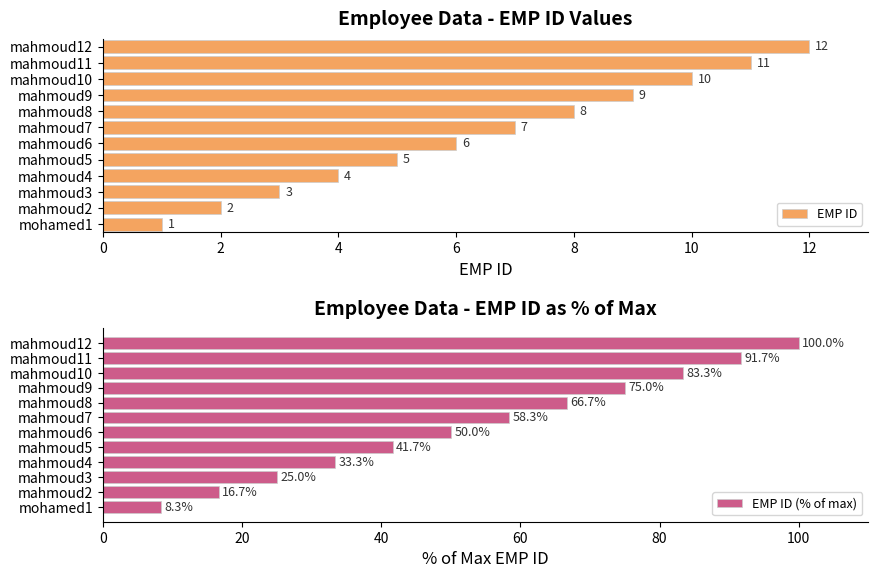

Where is EMP ID nearest to the value 6?

mahmoud6